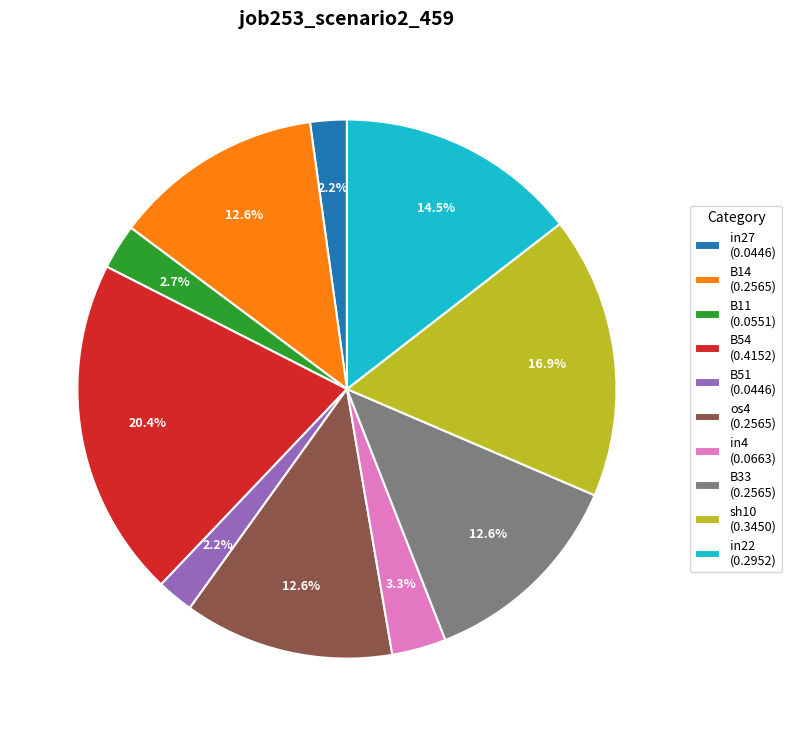

To the nearest percent, what portion does sh10 represent?

17%